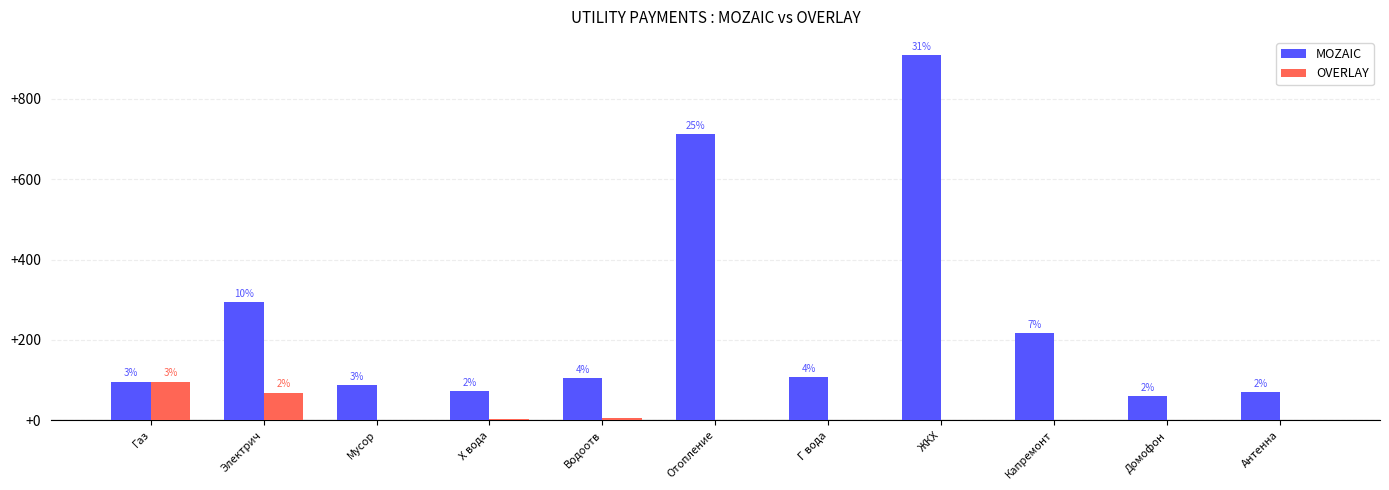

What position from the left is Отопление?

6